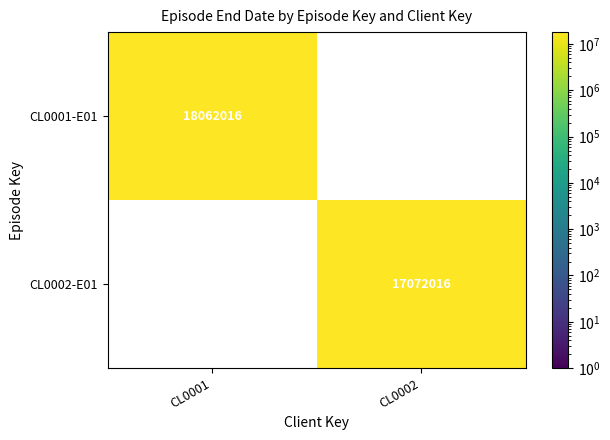

How many categories are shown in the chart?

2